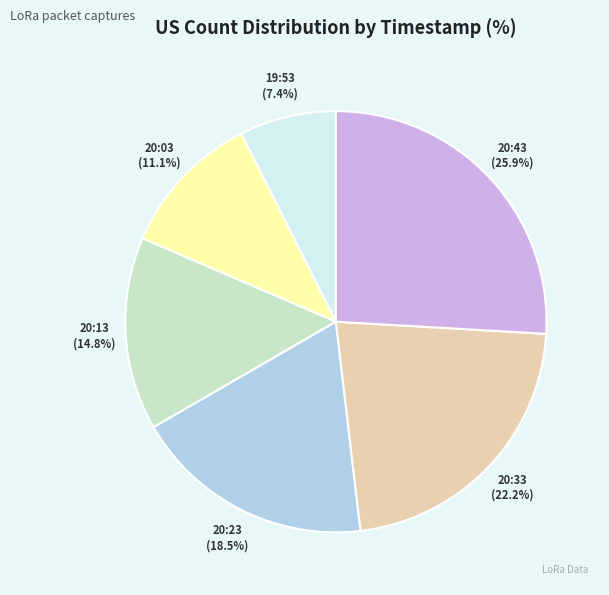

Do 20:13 and 20:43 together represent more than half of the pie?

No